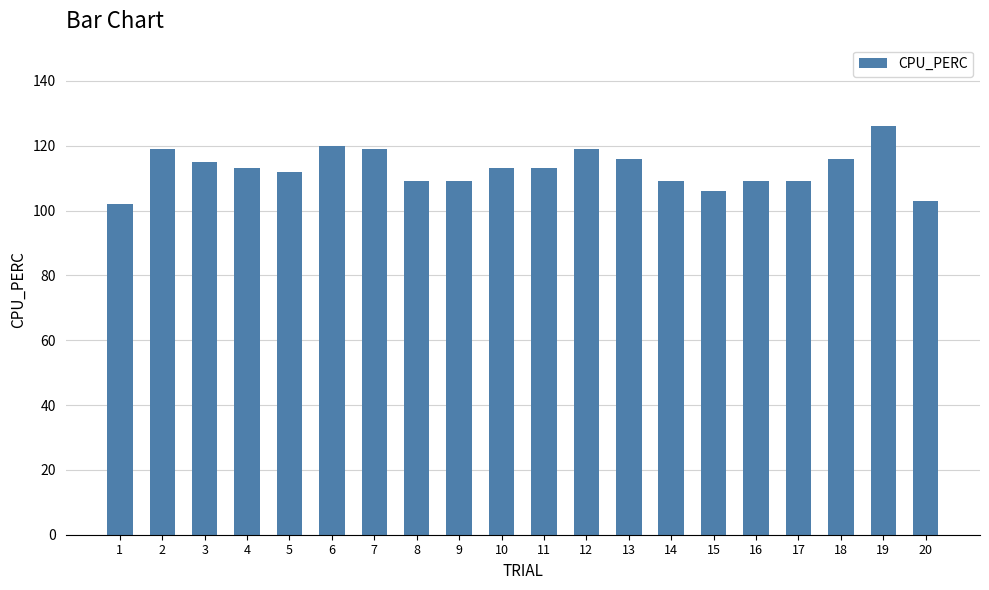

How many data points does each series have?

20